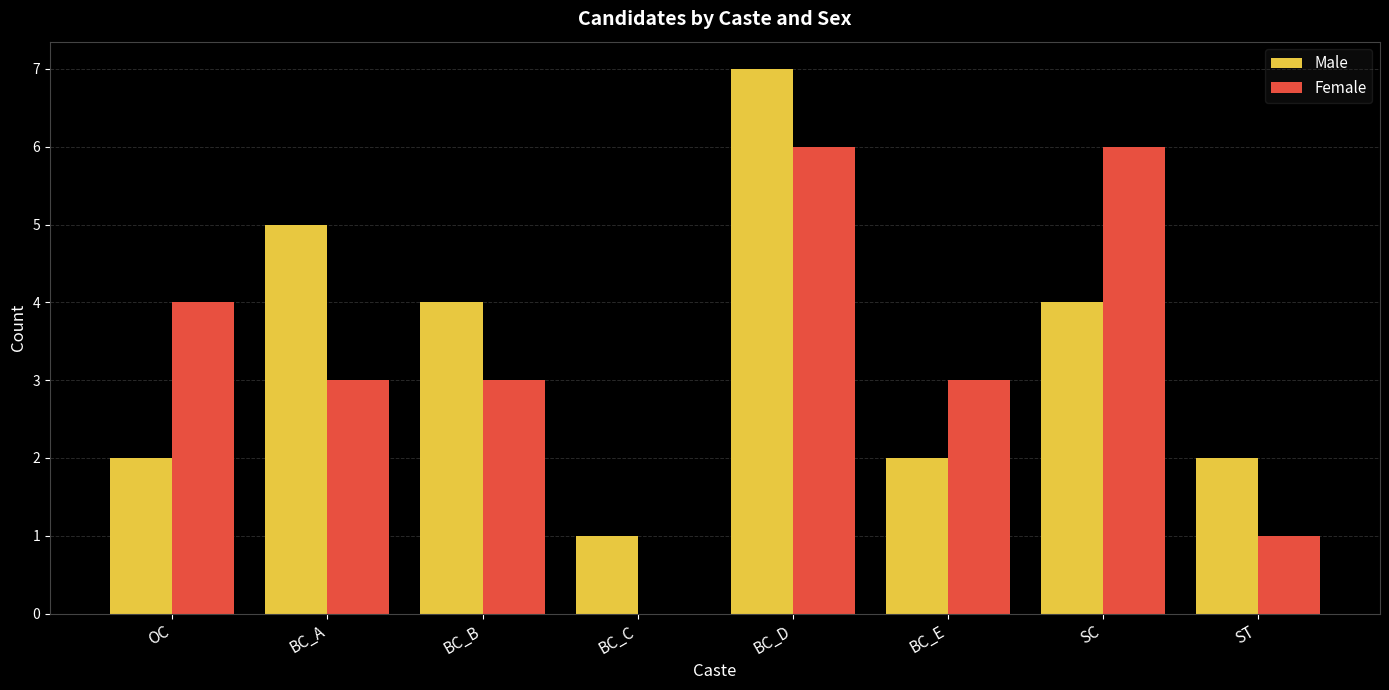

The value of Female at BC_C is 2. True or false?

False